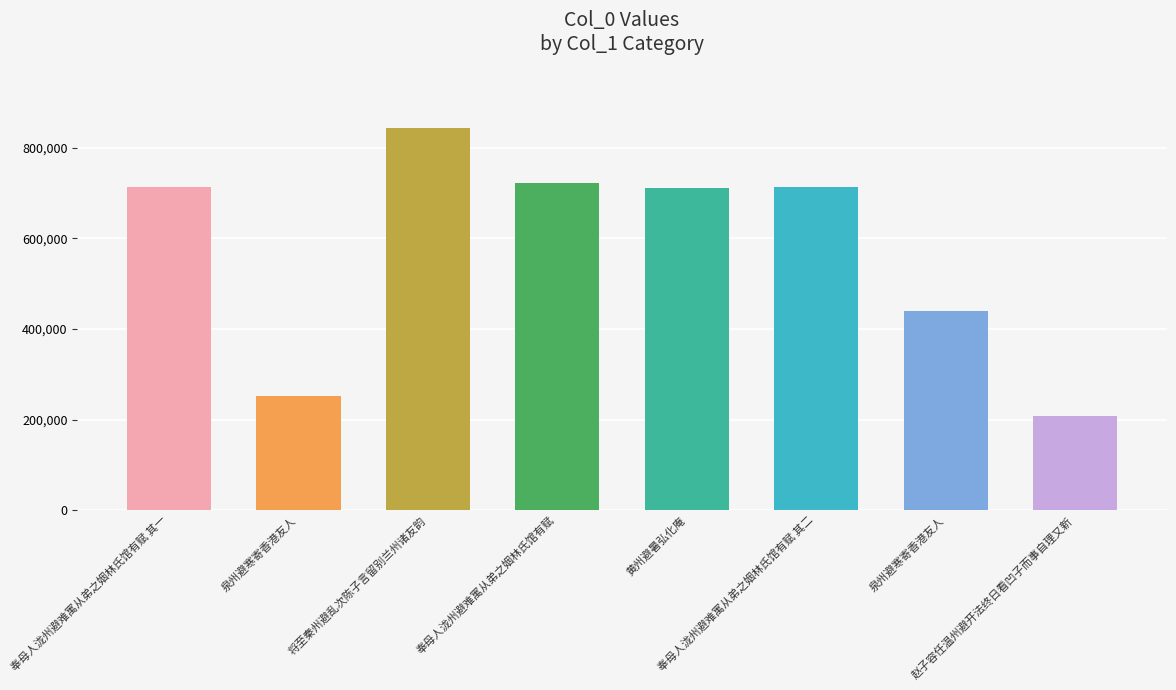

What is the difference between the values at 奉母人泷州避难寓从弟之姻林氏馆有赋 其一 and 泉州避寒寄香港友人?

462705